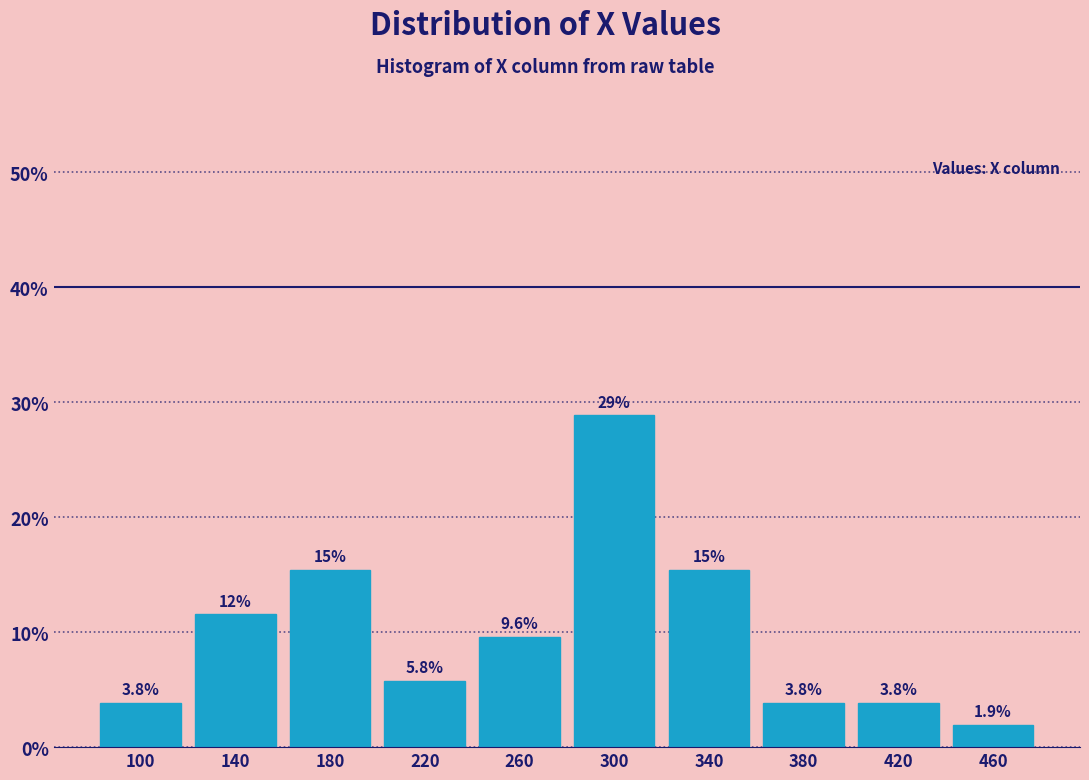

Reading left to right, what are all the values shown in this chart?

100=3.8	140=11.5	180=15.4	220=5.8	260=9.6	300=28.8	340=15.4	380=3.8	420=3.8	460=1.9